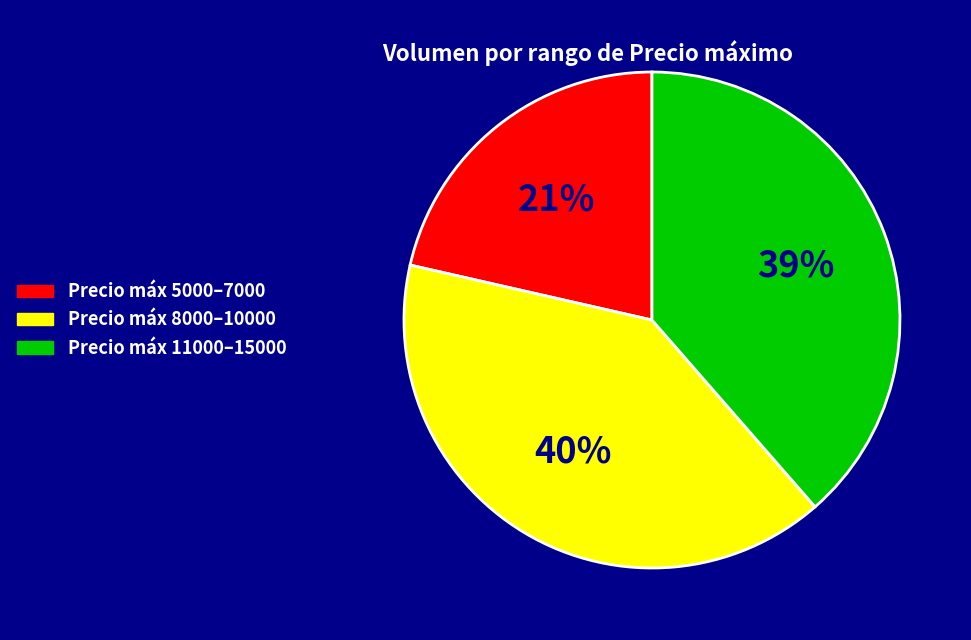

To the nearest percent, what is the difference between the Precio máx 8000–10000 and Precio máx 5000–7000 slice percentages?

19%